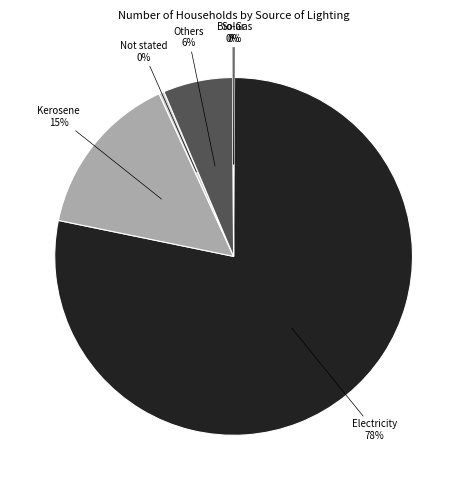

Between Not stated and Others, which is larger?

Others